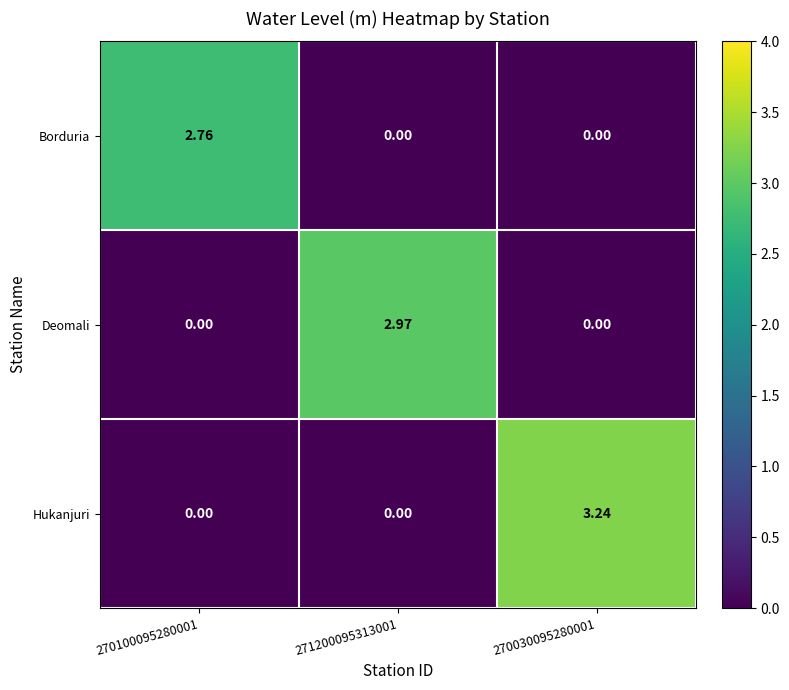

Which category has the highest value across all series?

270030095280001